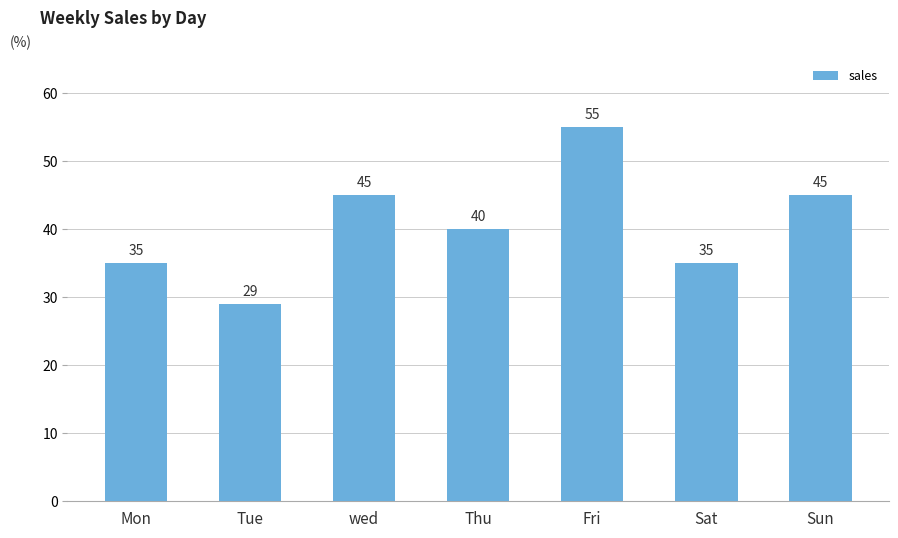

How many data points does each series have?

7